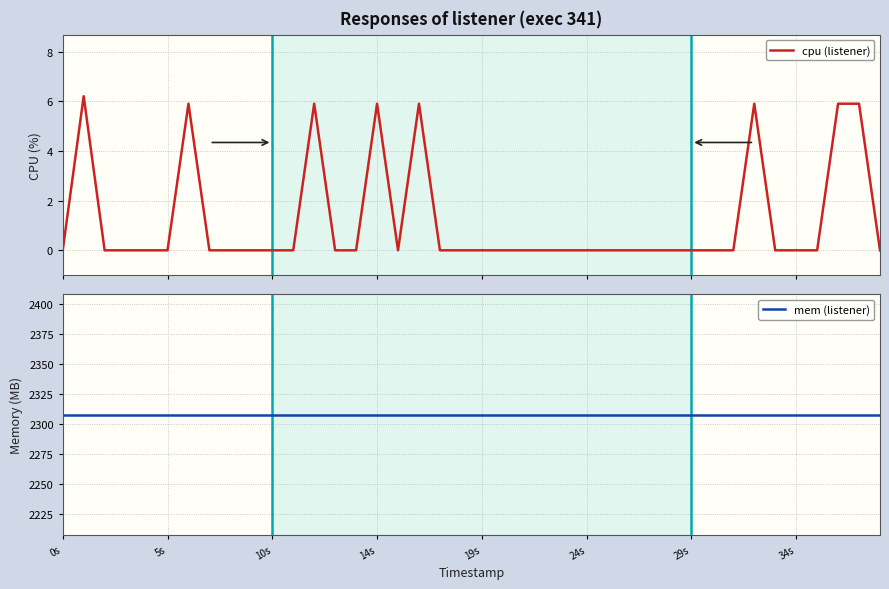

At how many categories does at least one series exceed 1968?

40